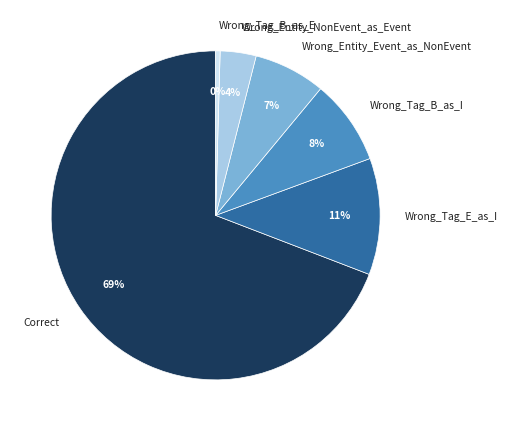

To the nearest percent, what is the difference between the Wrong_Tag_E_as_I and Wrong_Tag_B_as_E slice percentages?

11%